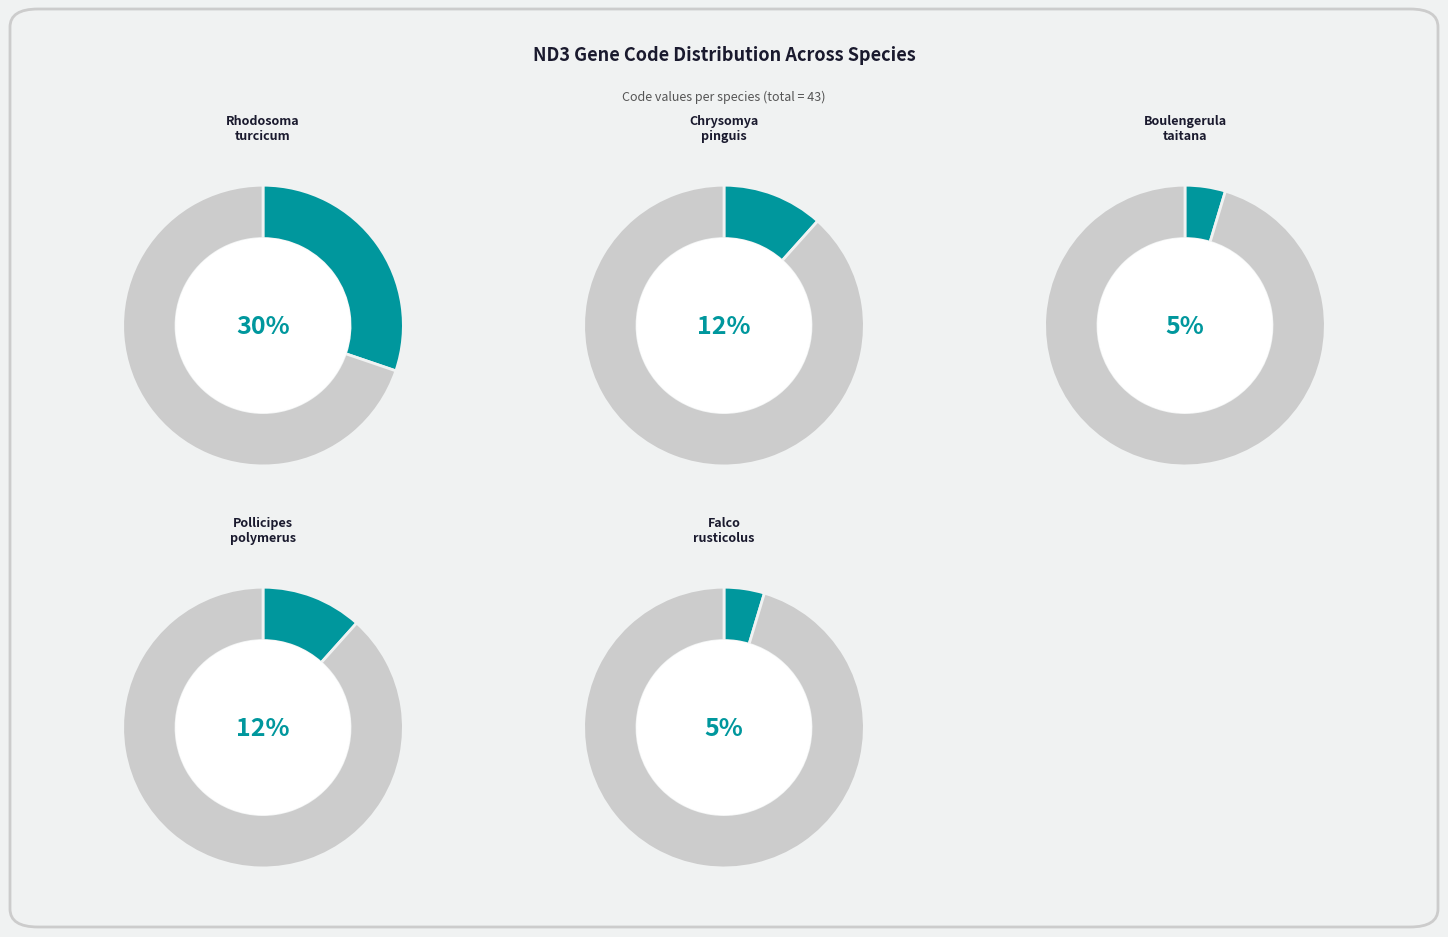

Count the number of slices in the pie.

10